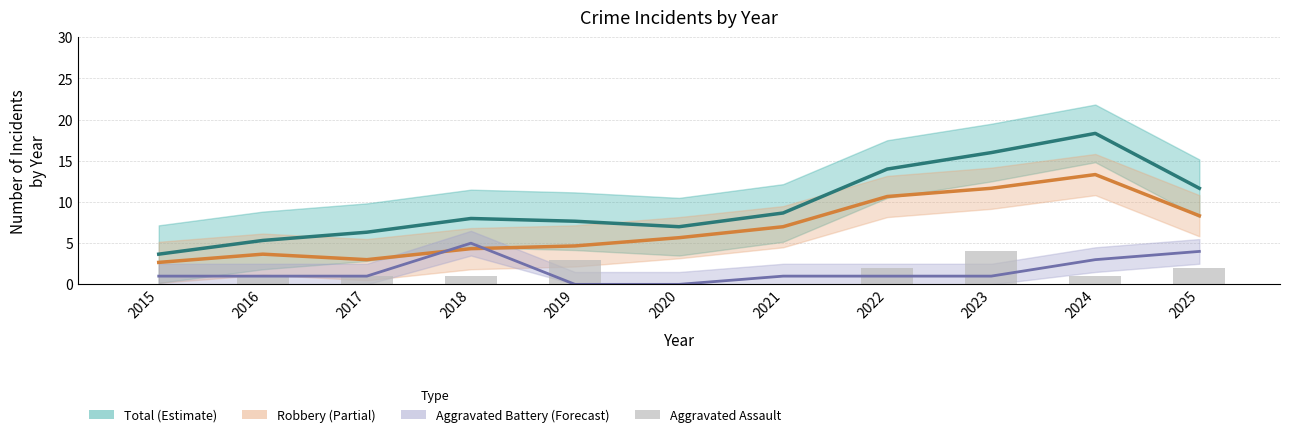

What is the highest value of the Robbery series?

13.3